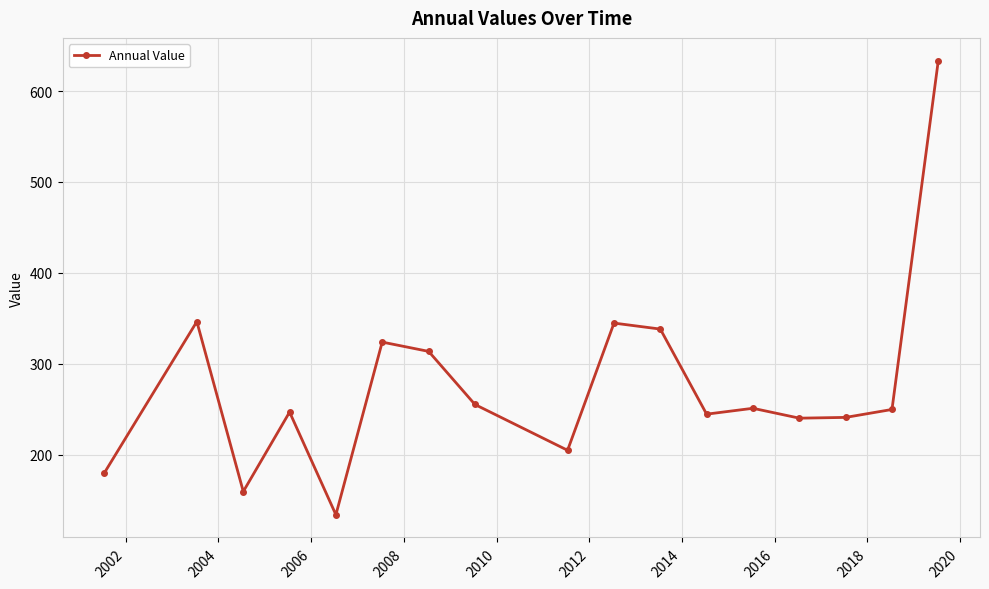

What is the value of the 13th point from the left?

250.9